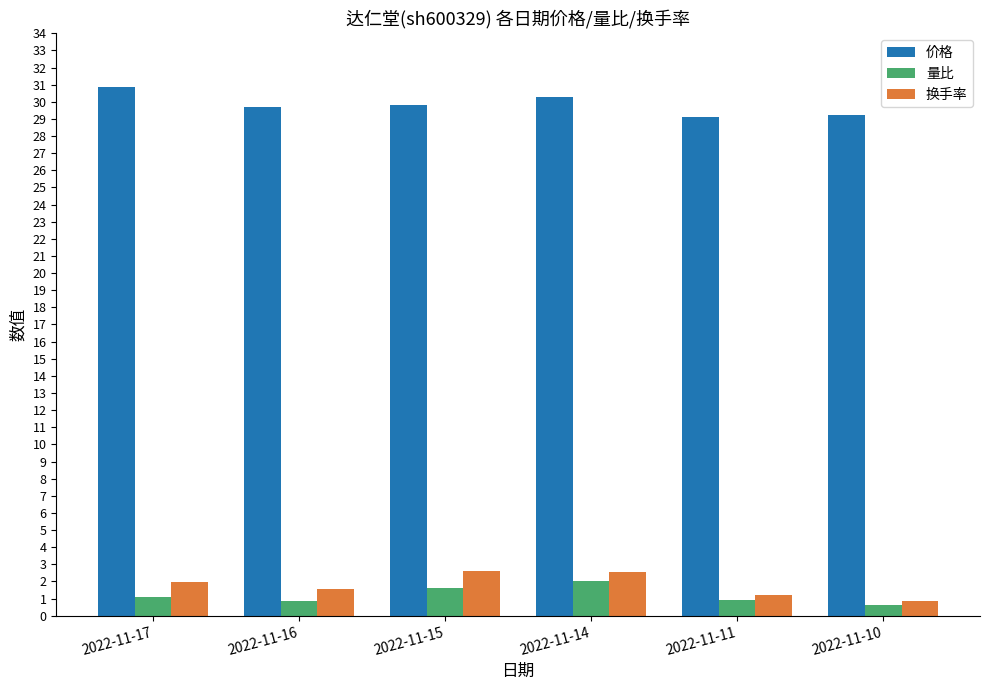

Is it true that 价格 equals 17.4 at 2022-11-17?

False